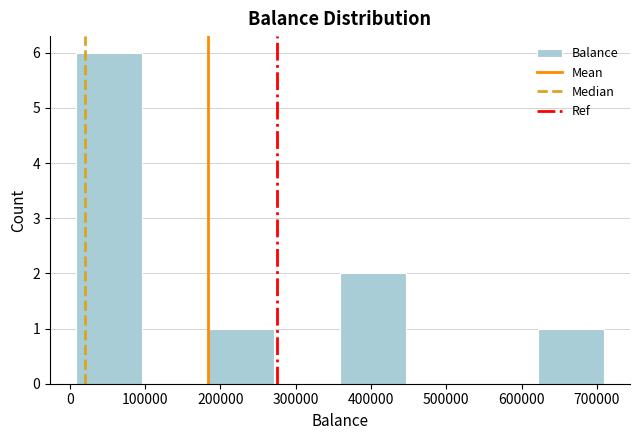

Over which range of the x-axis is the bar tallest?

10000 to 100000